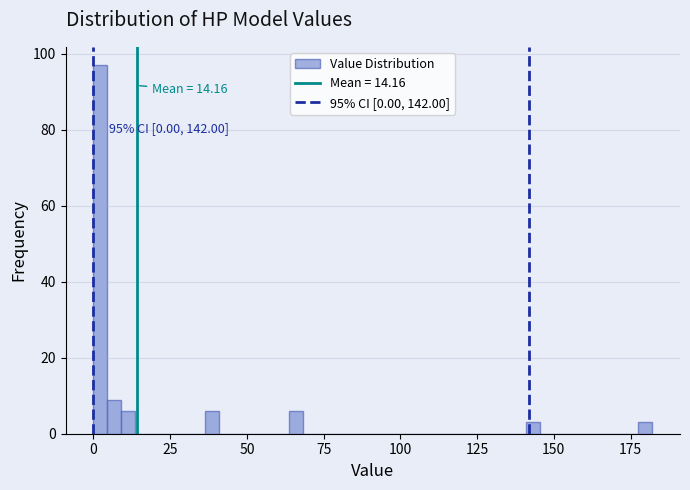

Read against the x-axis, roughly where is the centre of the tallest bar?

0